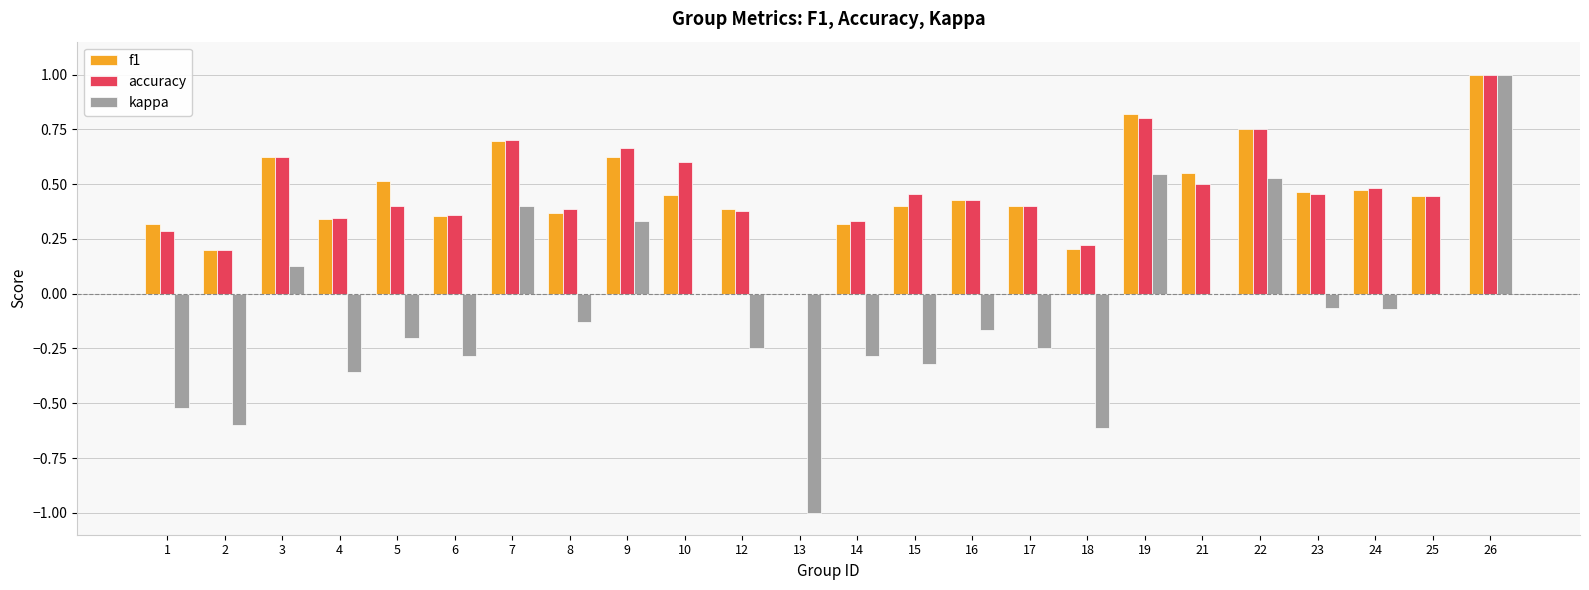

Which label corresponds to the largest value in the chart?

26